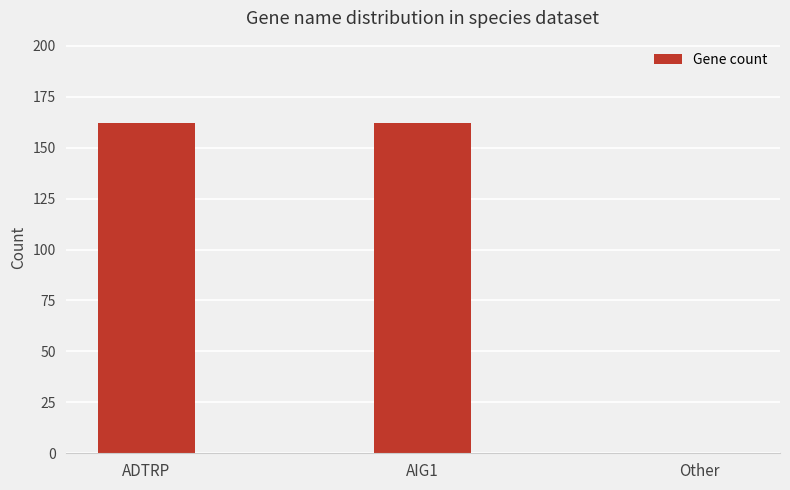

True or false: the data shows 162 at AIG1.

True